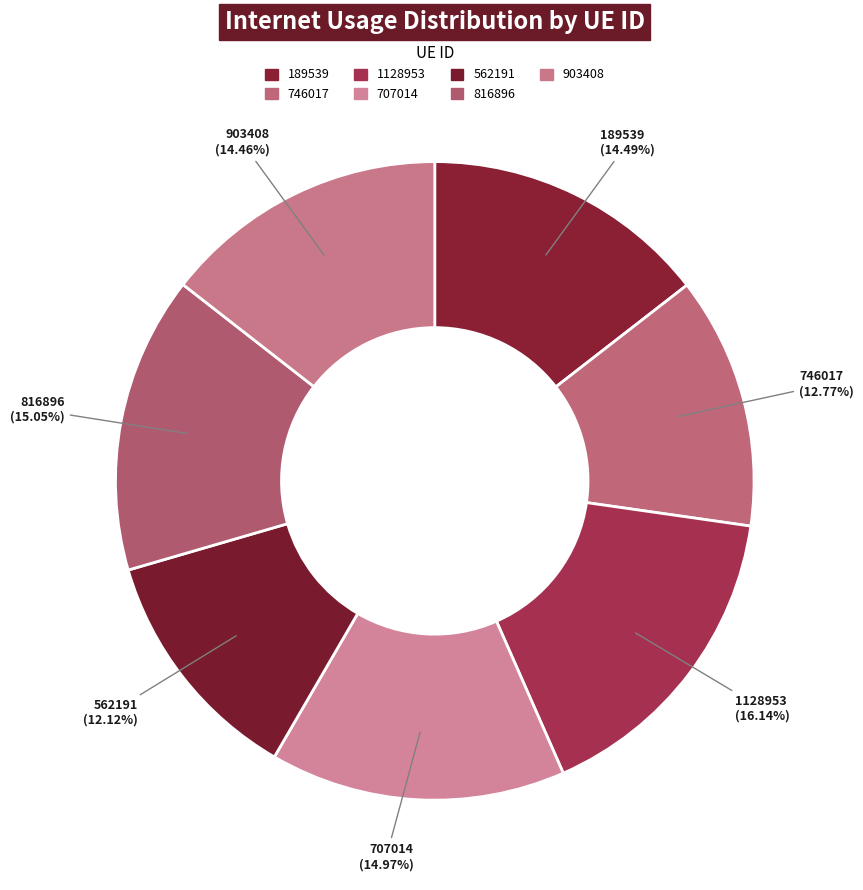

Rank the categories by value from lowest to highest.

562191, 746017, 903408, 189539, 707014, 816896, 1128953